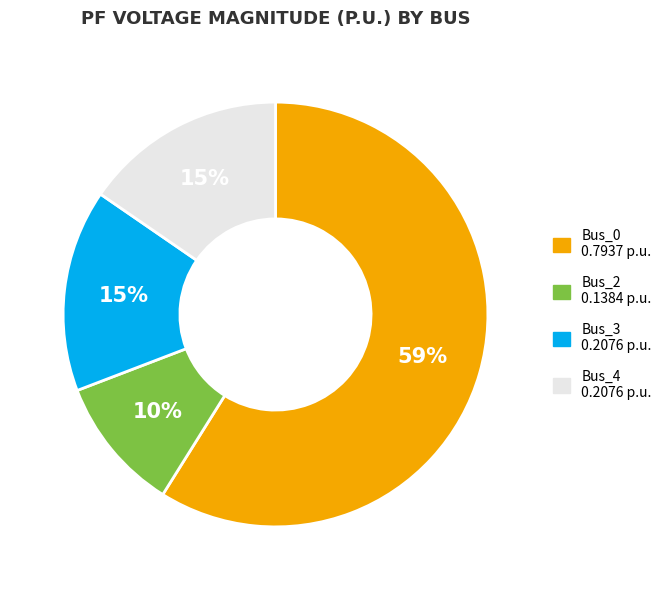

To the nearest percent, what is the average slice percentage?

25%